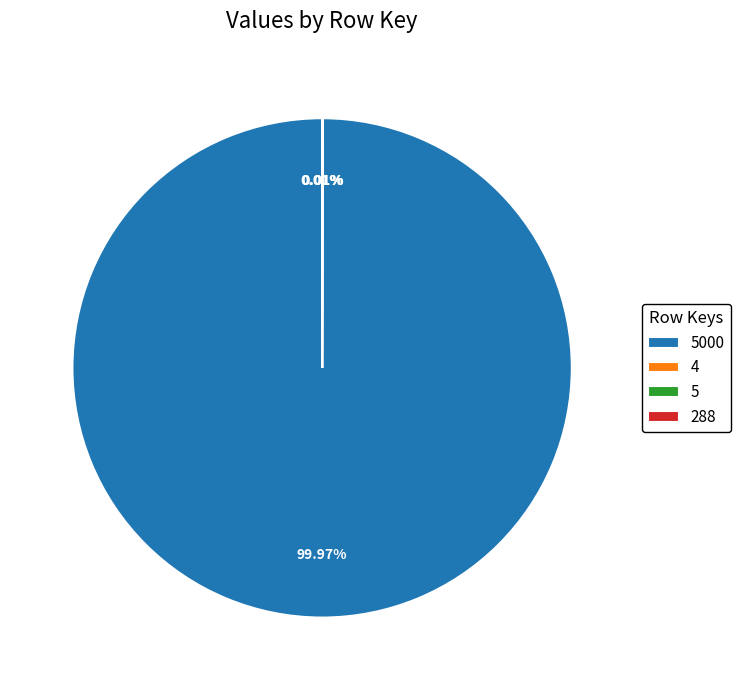

Is there a majority slice in this chart?

Yes